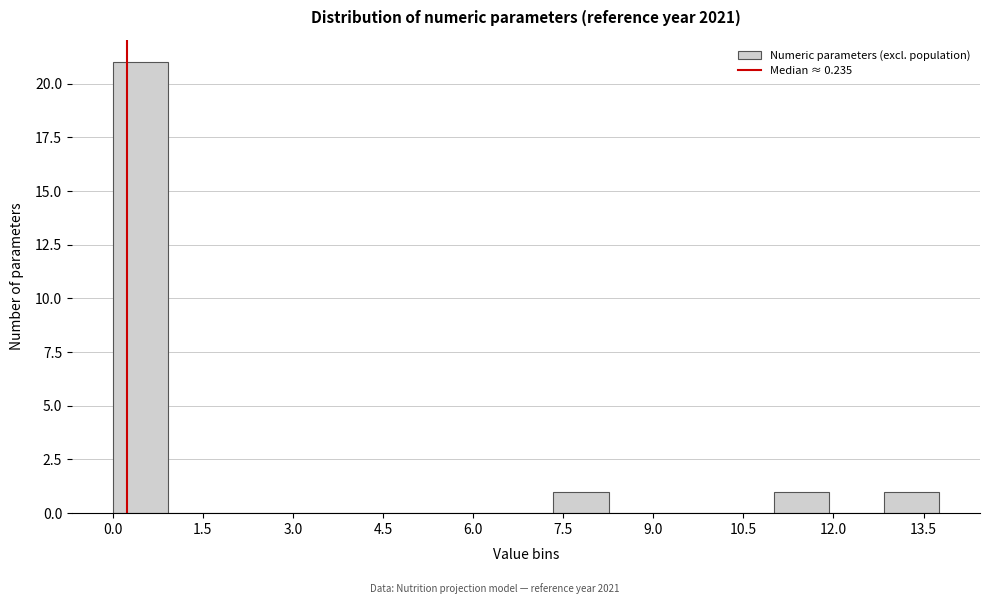

How tall is the bar that spans 11.0 to 12.0 on the x-axis? Neither the bar edges nor the heights are printed on the chart, so give them approximately, as read against the axes.

1